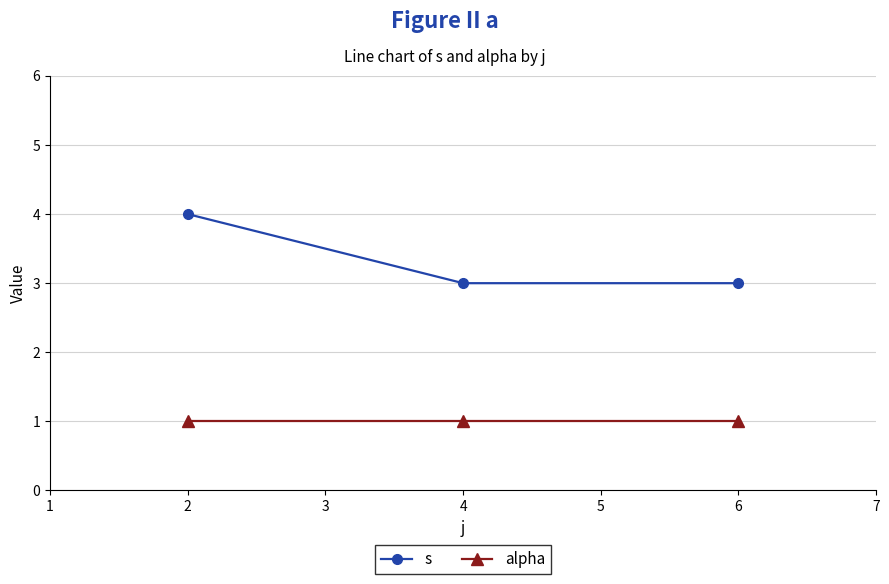

What is the value of the s point at the 1st from the left?

4